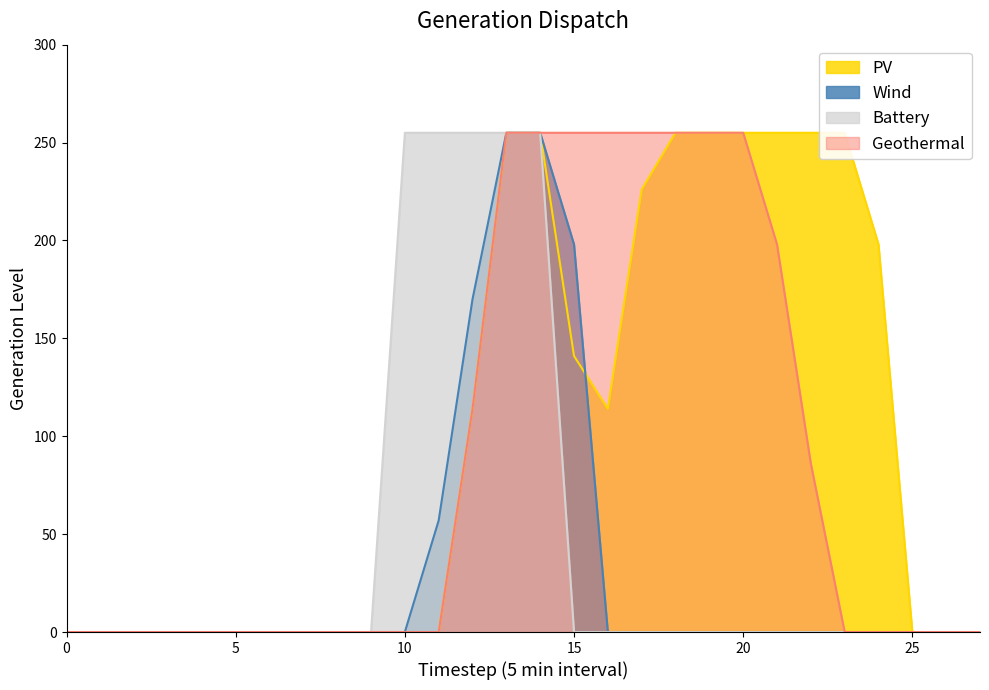

Reading left to right, extract all data points from this chart.

col_15: 0	0	0	0	0	0	0	0	0	0	0	0	114	255	255	141	114	226	255	255	255	255	255	255	198	0	0	0
col_9: 0	0	0	0	0	0	0	0	0	0	0	57	170	255	255	198	0	0	0	0	0	0	0	0	0	0	0	0
col_10: 0	0	0	0	0	0	0	0	0	0	255	255	255	255	255	0	0	0	0	0	0	0	0	0	0	0	0	0
col_16: 0	0	0	0	0	0	0	0	0	0	0	0	114	255	255	255	255	255	255	255	255	198	86	0	0	0	0	0